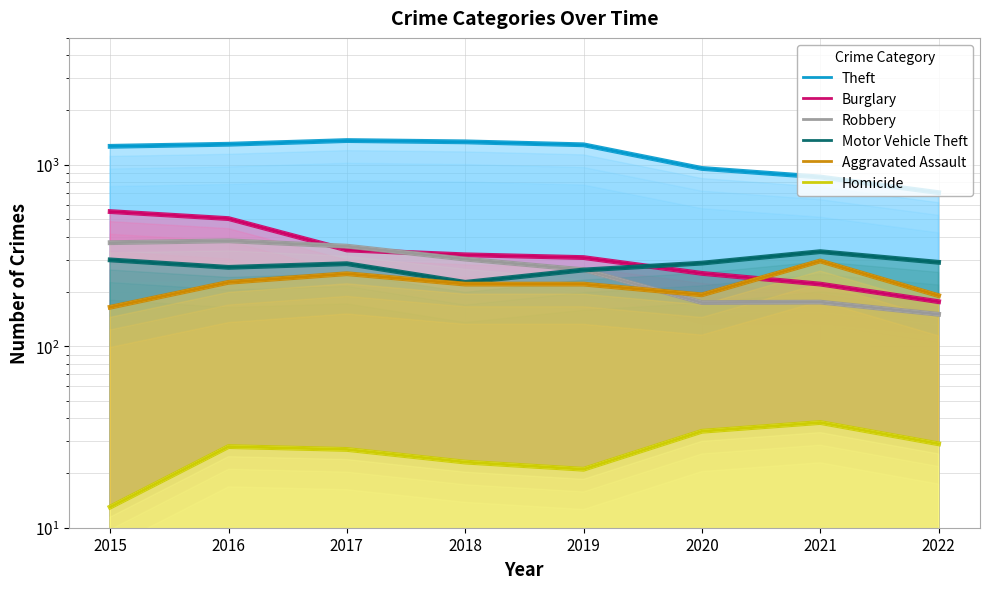

How many lines are shown in the chart?

6